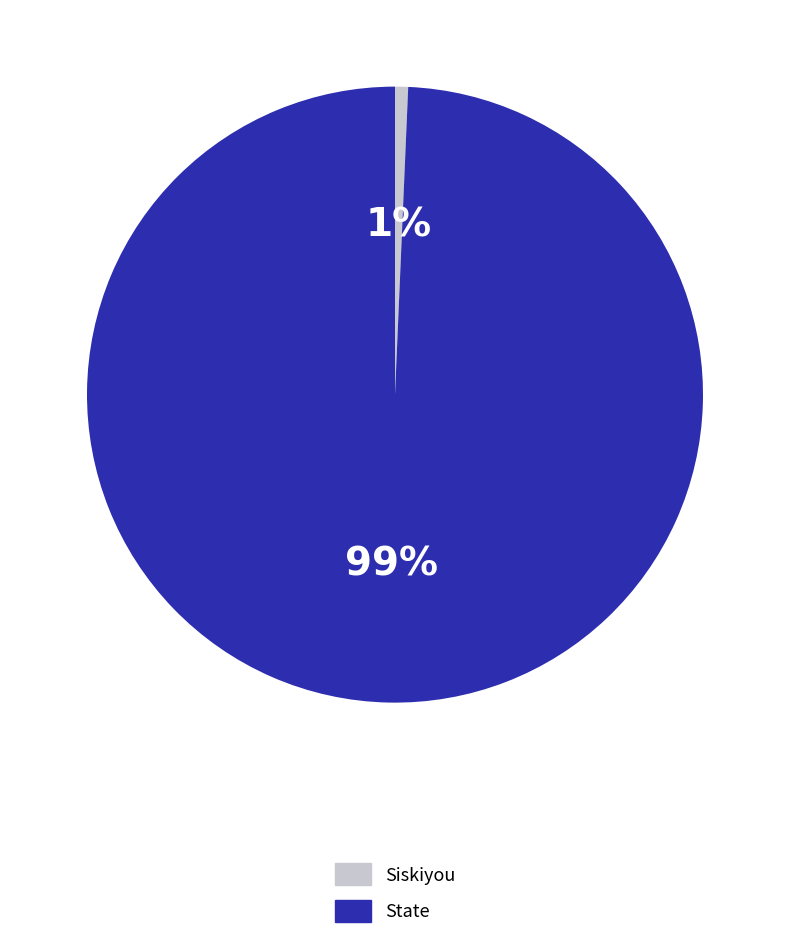

Which category accounts for the majority?

State